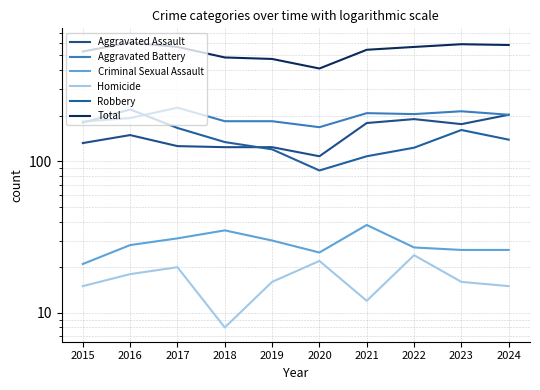

Count the number of categories in the chart.

10